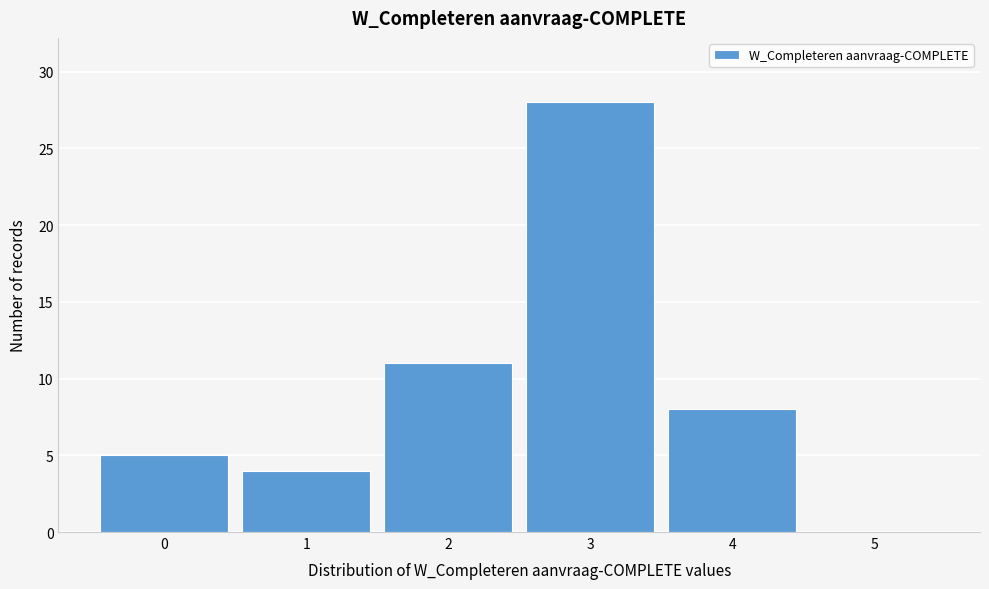

Reading right to left, transcribe all the data shown in this chart.

5=0	4=8	3=28	2=11	1=4	0=5